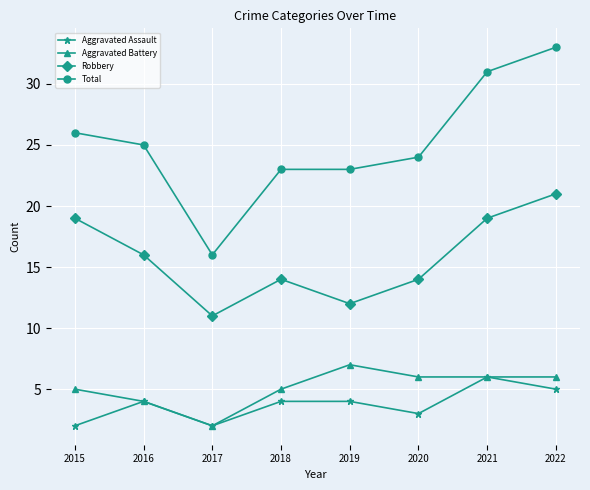

Is the value of Robbery at 2019 greater than the value of Aggravated Assault at 2019?

Yes